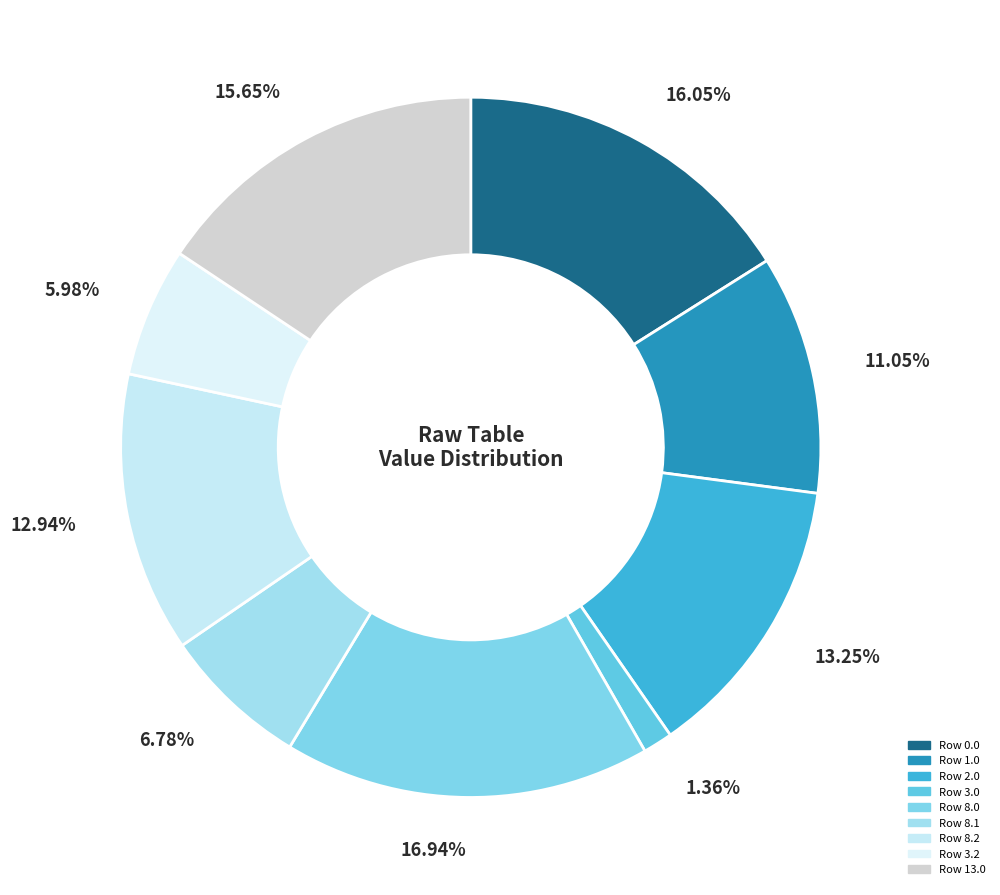

Is there any slice that represents more than half of the pie?

No